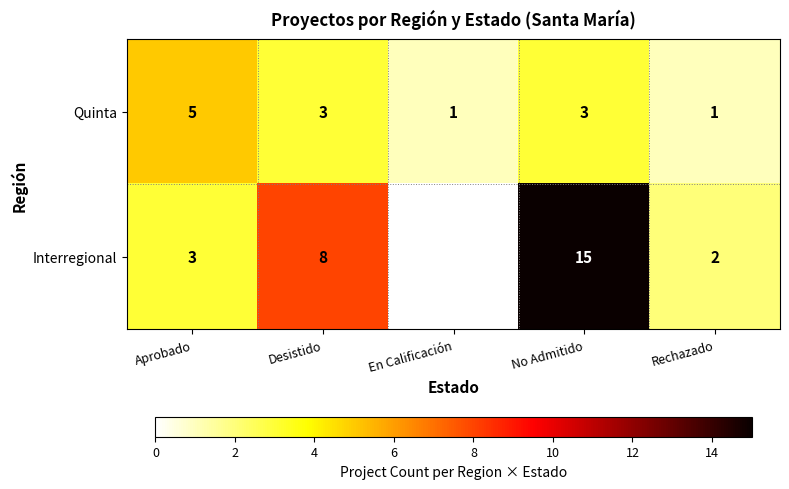

At Aprobado, list the series in order from smallest to largest.

Interregional, Quinta